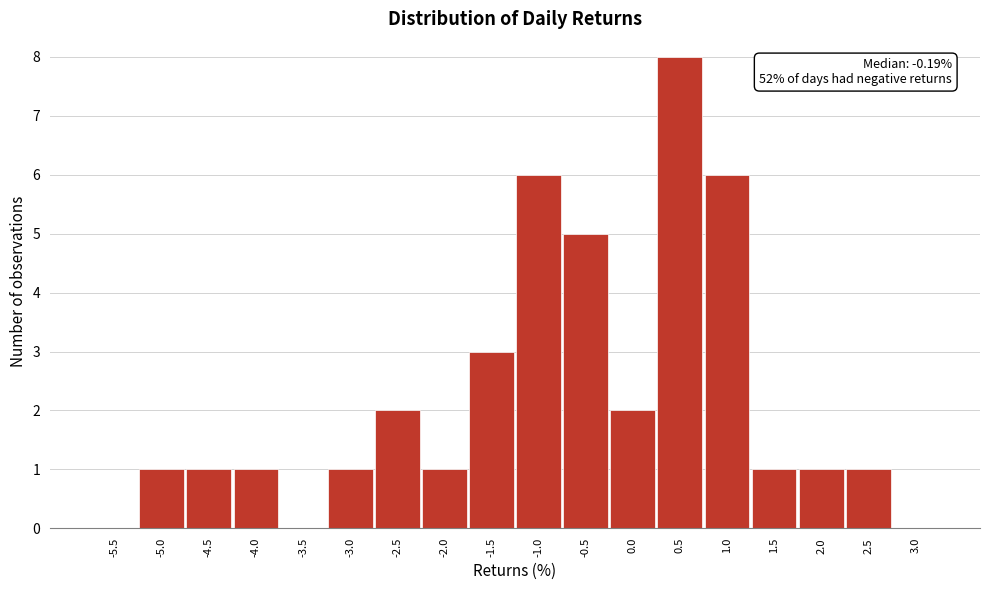

Reading left to right, transcribe all the data shown in this chart.

-5.5=0	-5.0=1	-4.5=1	-4.0=1	-3.5=0	-3.0=1	-2.5=2	-2.0=1	-1.5=3	-1.0=6	-0.5=5	0.0=2	0.5=8	1.0=6	1.5=1	2.0=1	2.5=1	3.0=0